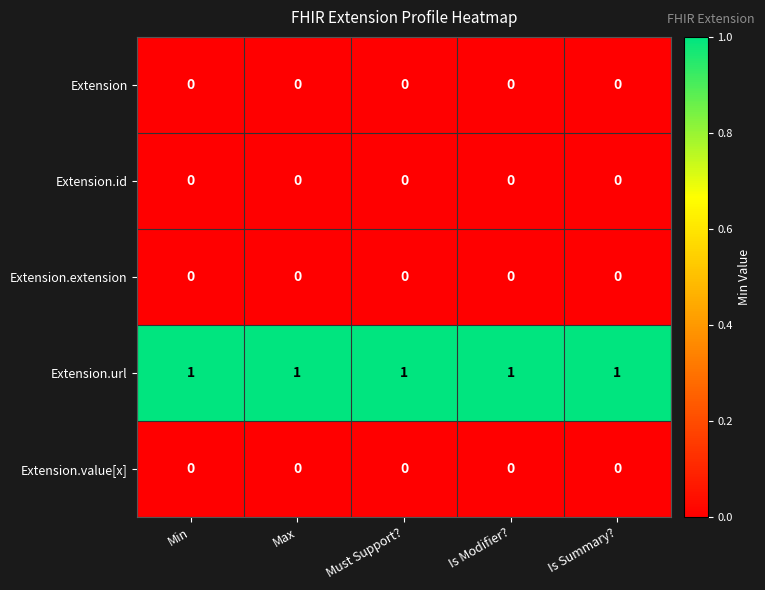

What is the difference between the highest and lowest values at Is Modifier??

1